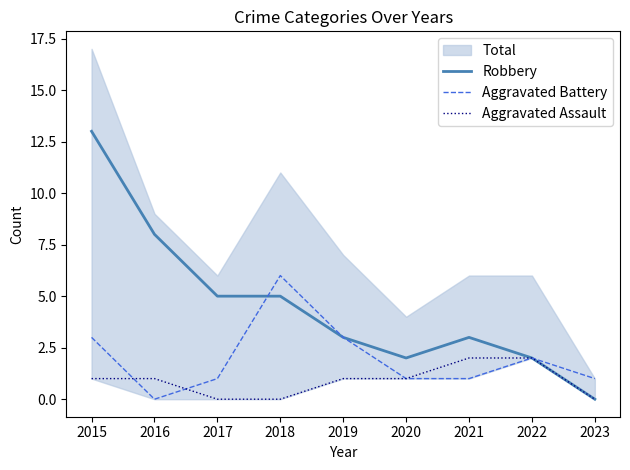

Is the value of Aggravated Battery at 2016 greater than the value of Robbery at 2022?

No